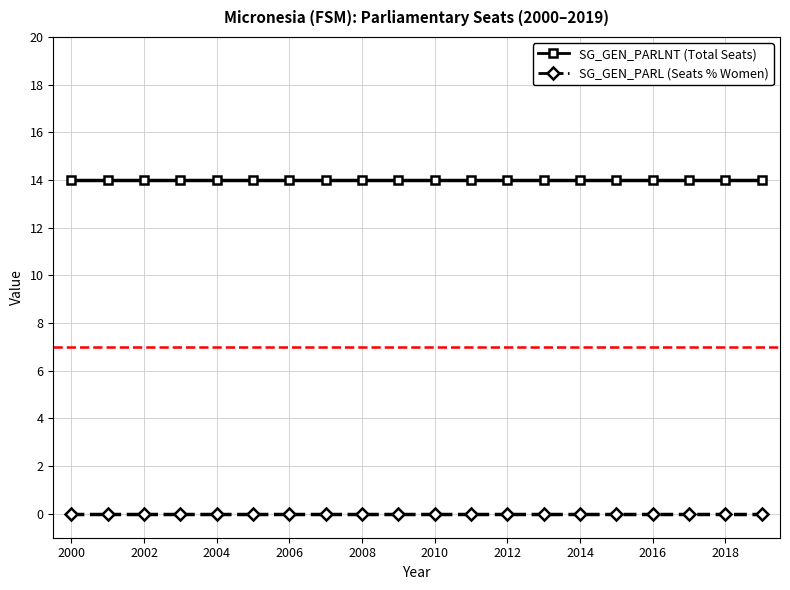

What is the minimum value for SG_GEN_PARLNT (Total Seats)?

14